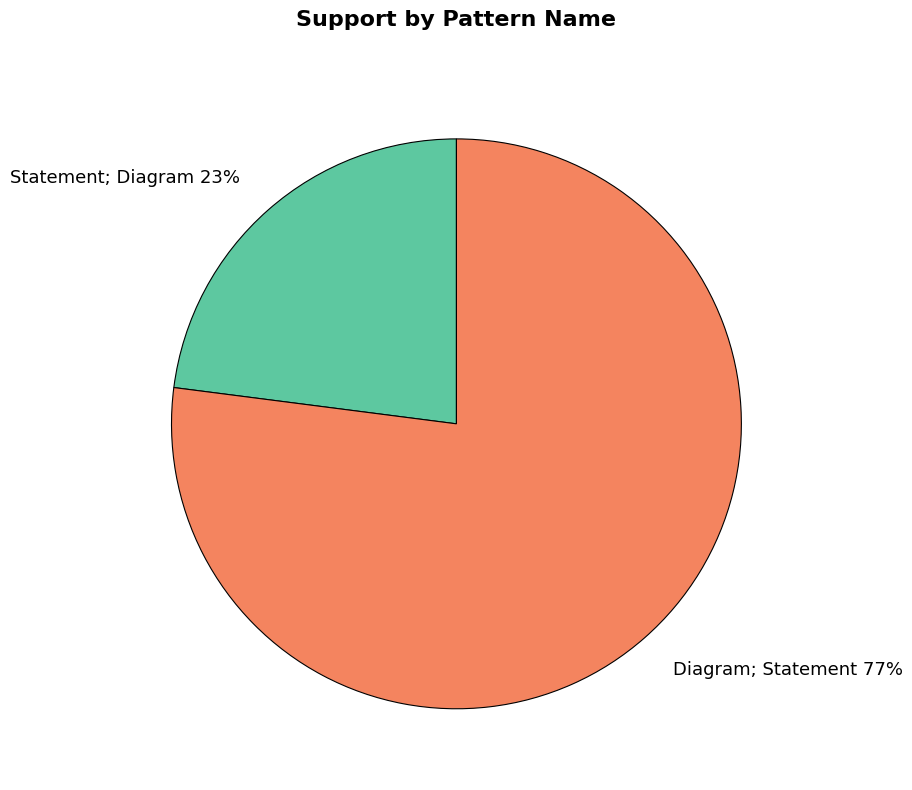

Does Statement; Diagram represent more than half of the total?

No